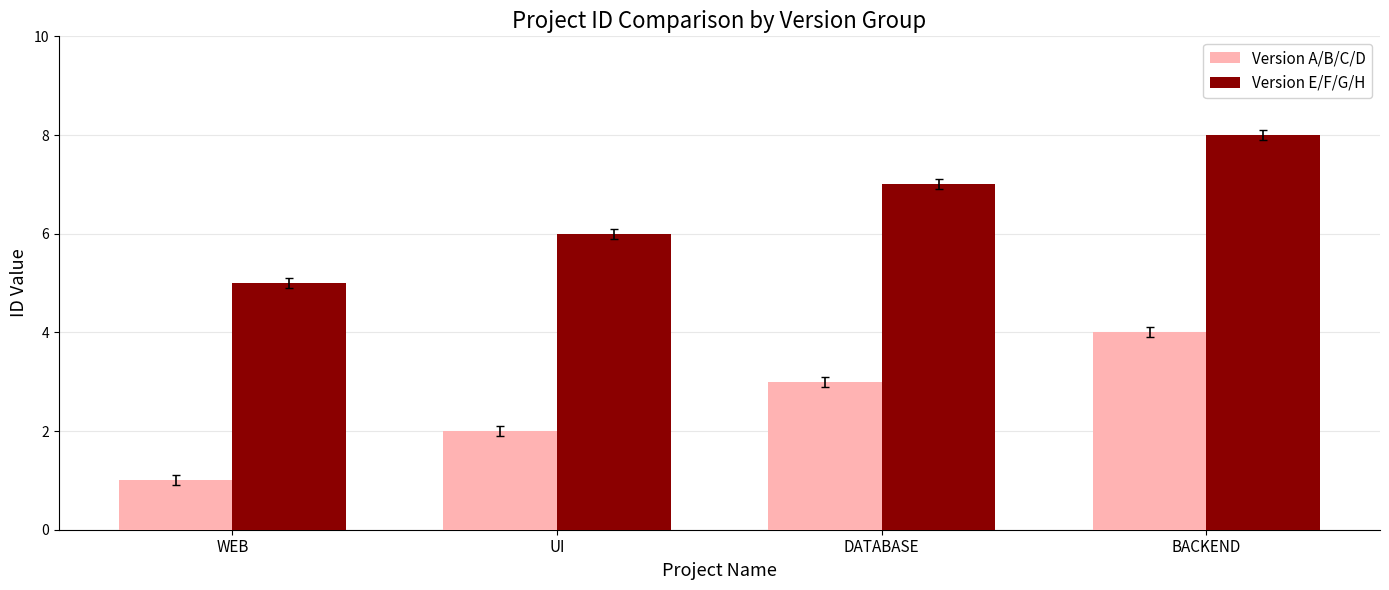

What is the total value across all series at UI?

8